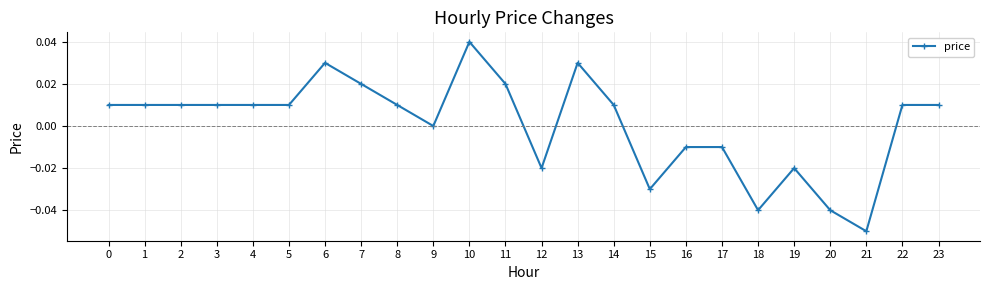

At which label is the value closest to 0?

9